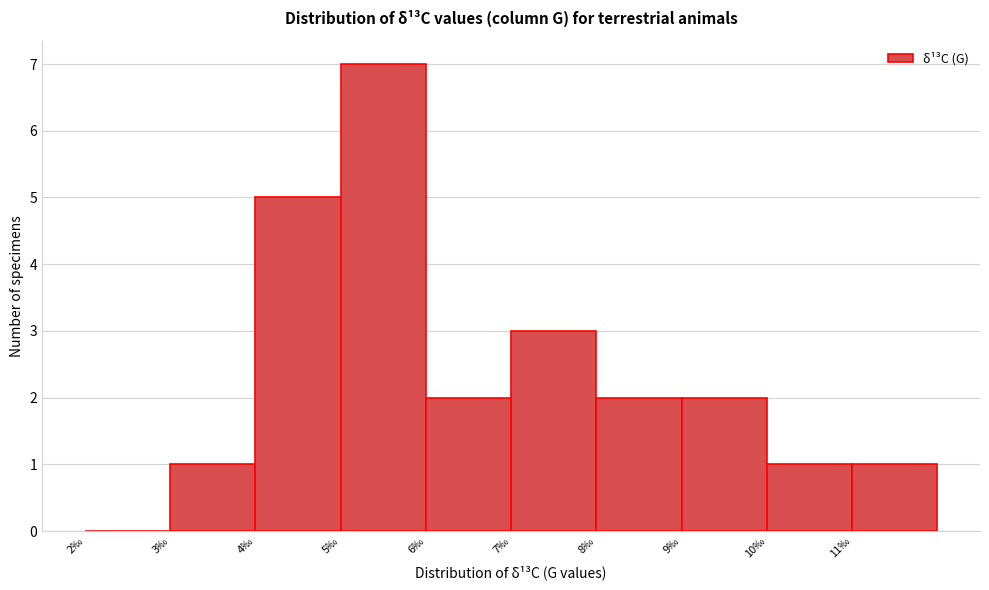

Which range on the x-axis has the tallest bar?

5 to 6